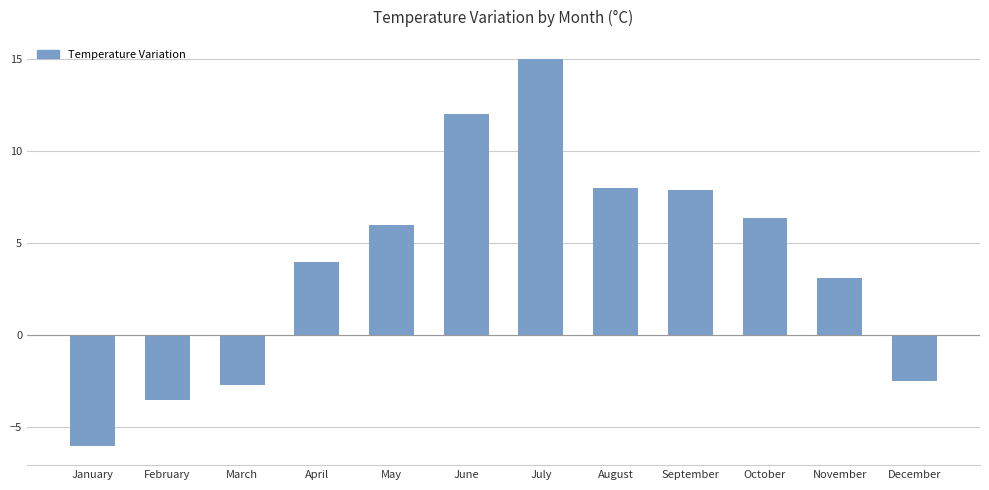

The chart shows a value of -3.3 at January. True or false?

False